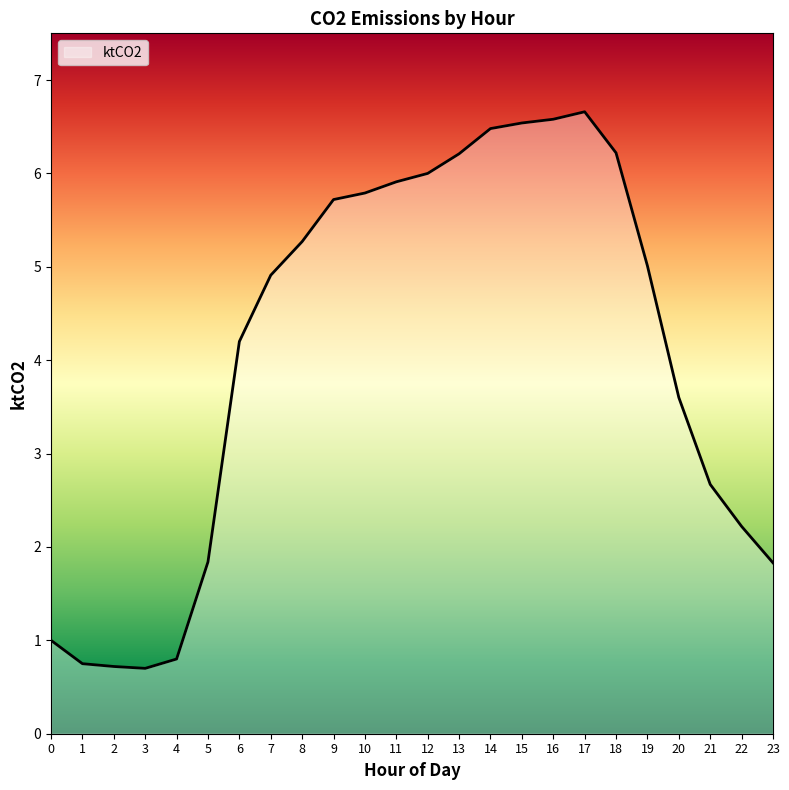

Reading right to left, transcribe all the data shown in this chart.

23=1.8	22=2.2	21=2.7	20=3.6	19=5.0	18=6.2	17=6.7	16=6.6	15=6.5	14=6.5	13=6.2	12=6.0	11=5.9	10=5.8	9=5.7	8=5.3	7=4.9	6=4.2	5=1.8	4=0.8	3=0.7	2=0.7	1=0.8	0=1.0